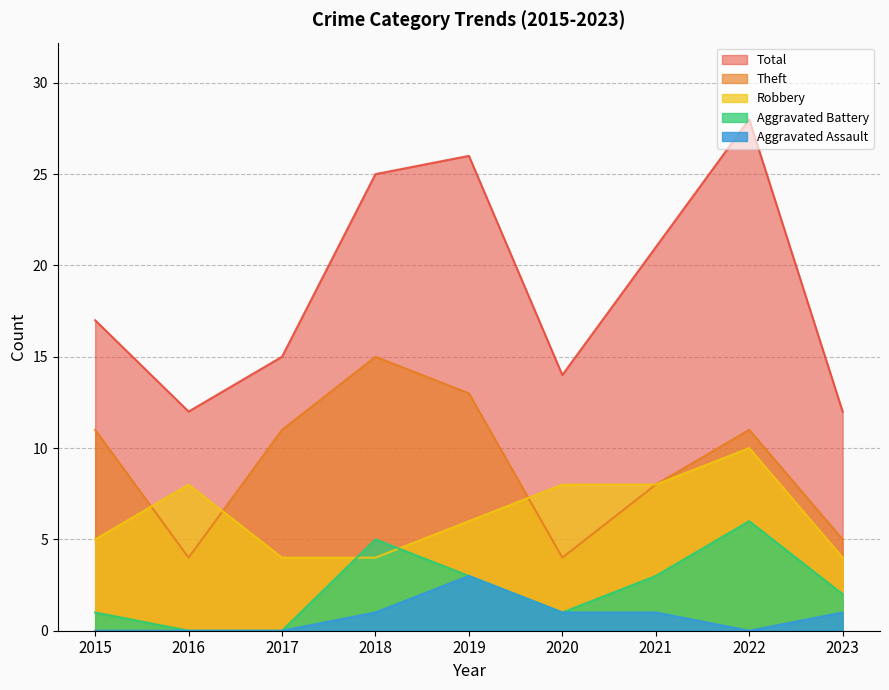

True or false: Aggravated Assault and Robbery cross at least once.

False